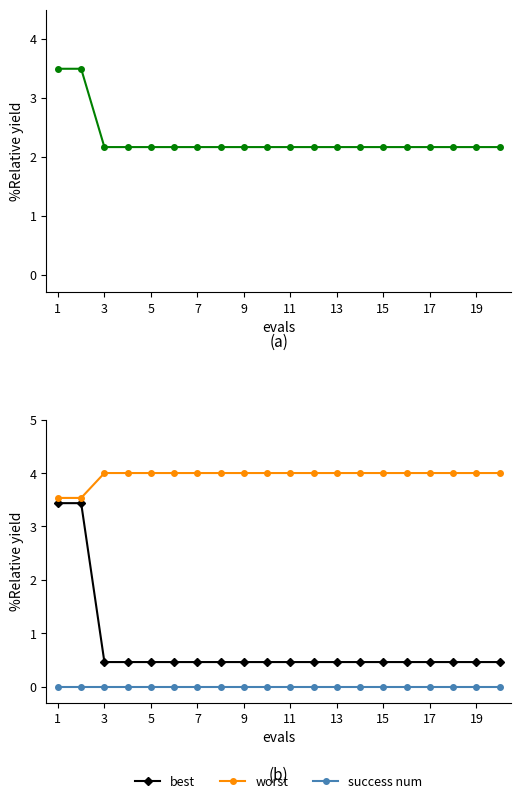

The value of worst at 15 is 4.0. True or false?

True